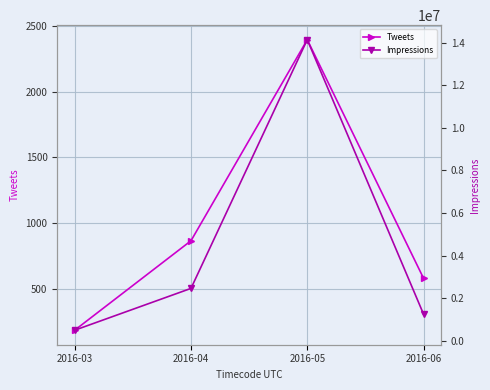

True or false: Impressions and Tweets intersect in this chart.

False